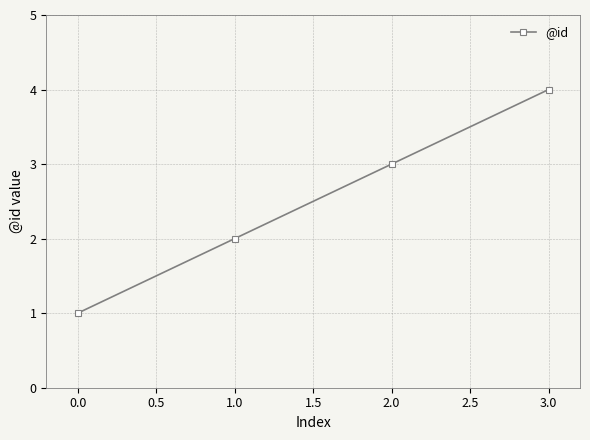

What is the ratio of the value at 0.0 to the value at 2.0?

0.3